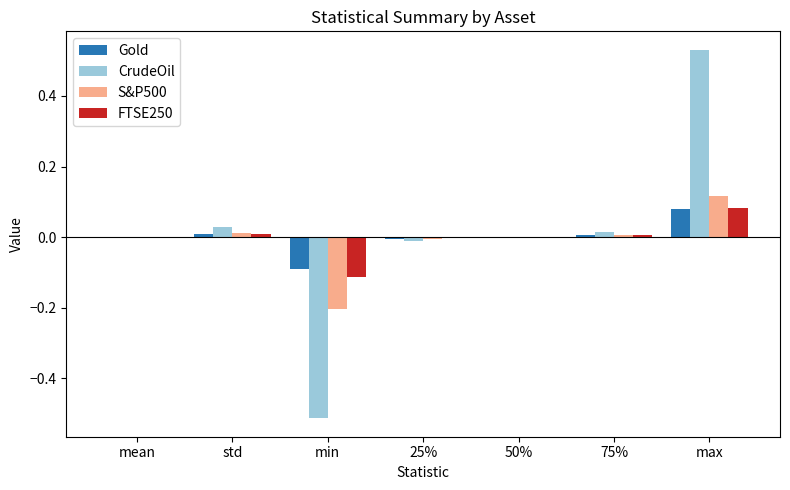

The FTSE250 series shows -0.0 at min. True or false?

False